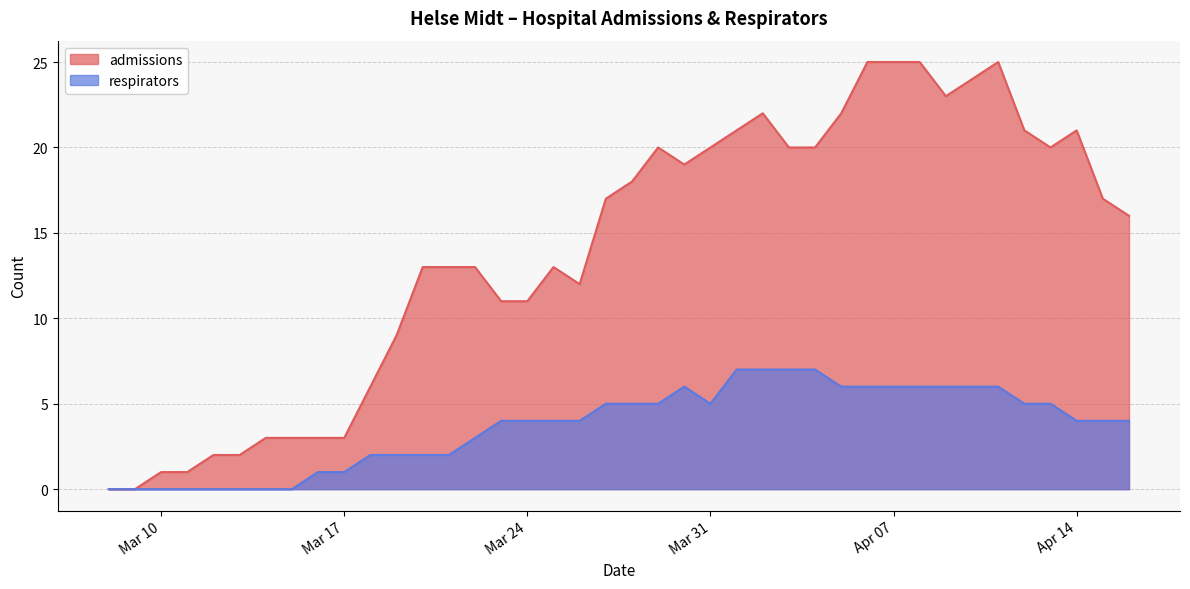

Rank the series at 2020-03-27 from lowest to highest value.

respirators, admissions